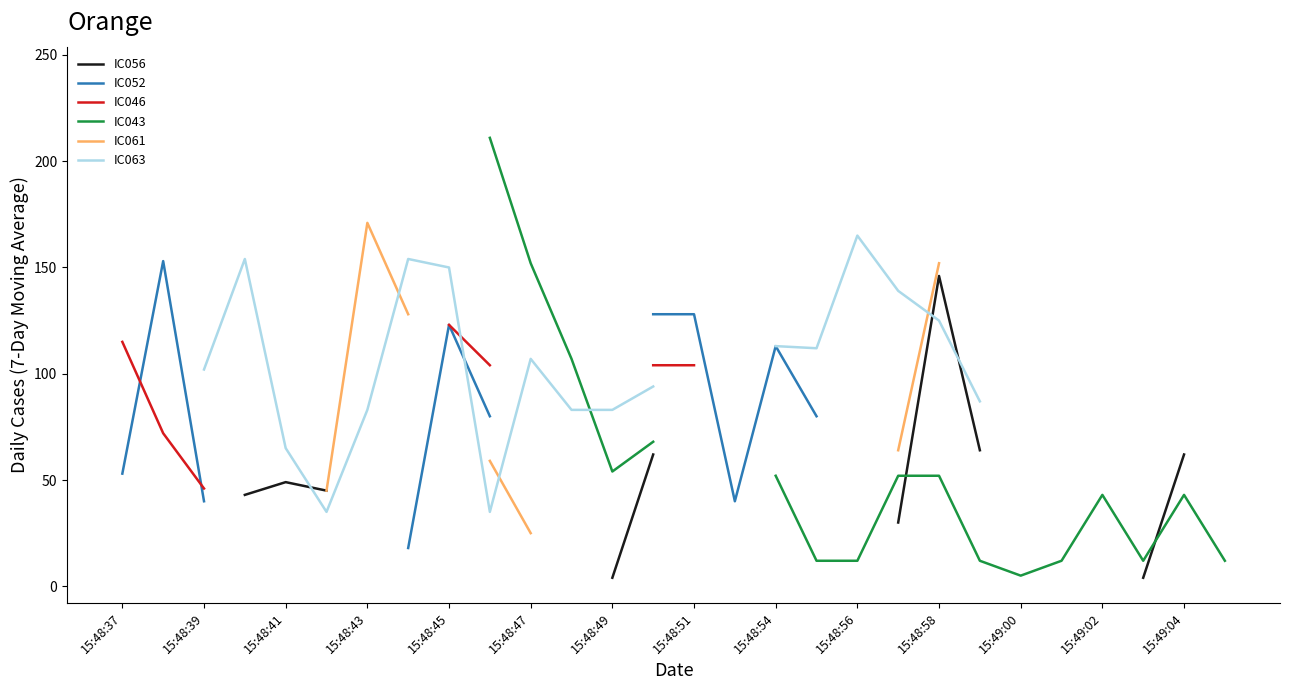

Between which two adjacent categories do IC052 and IC046 first intersect?

15:48:37 and 15:48:39